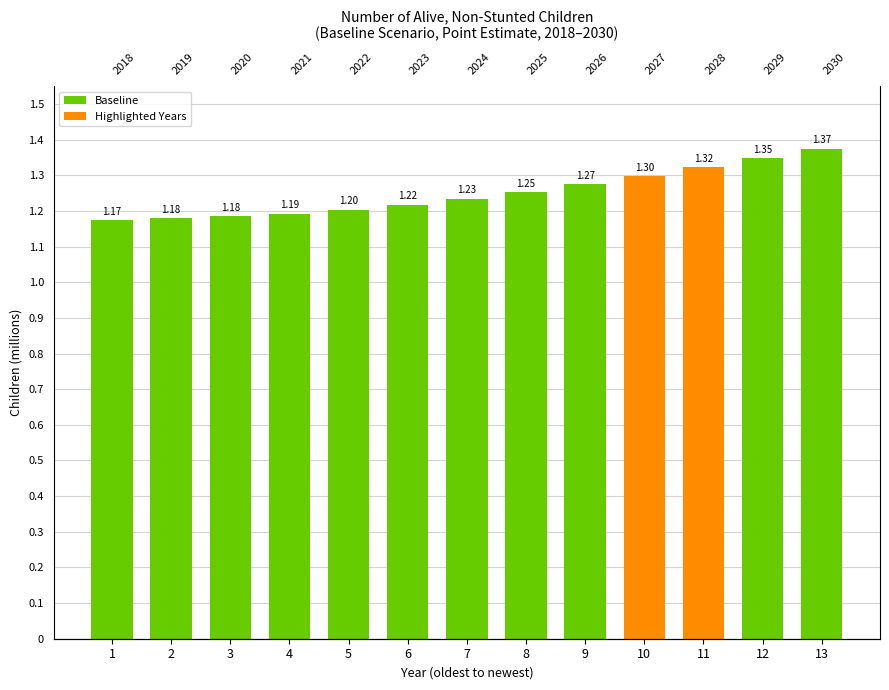

List the labels in order of value, largest first.

13, 12, 11, 10, 9, 8, 7, 6, 5, 4, 3, 2, 1